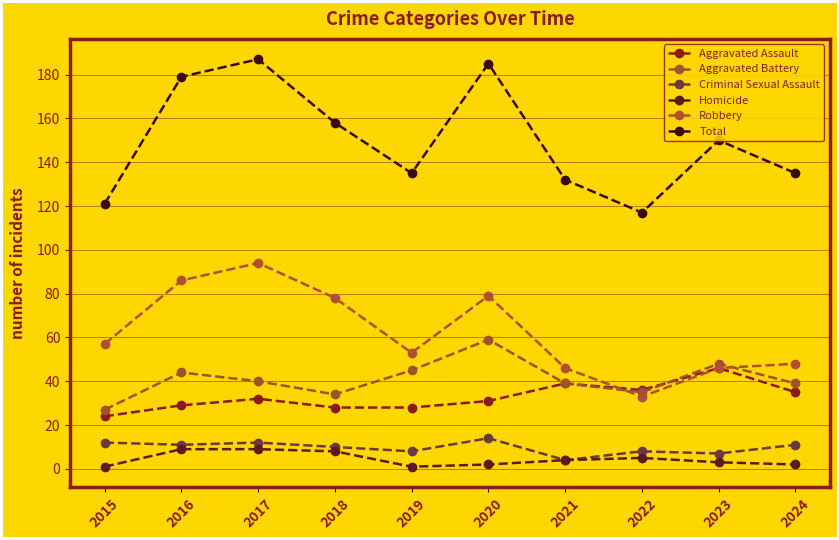

Which has a higher value, 2017 or 2024?

2024